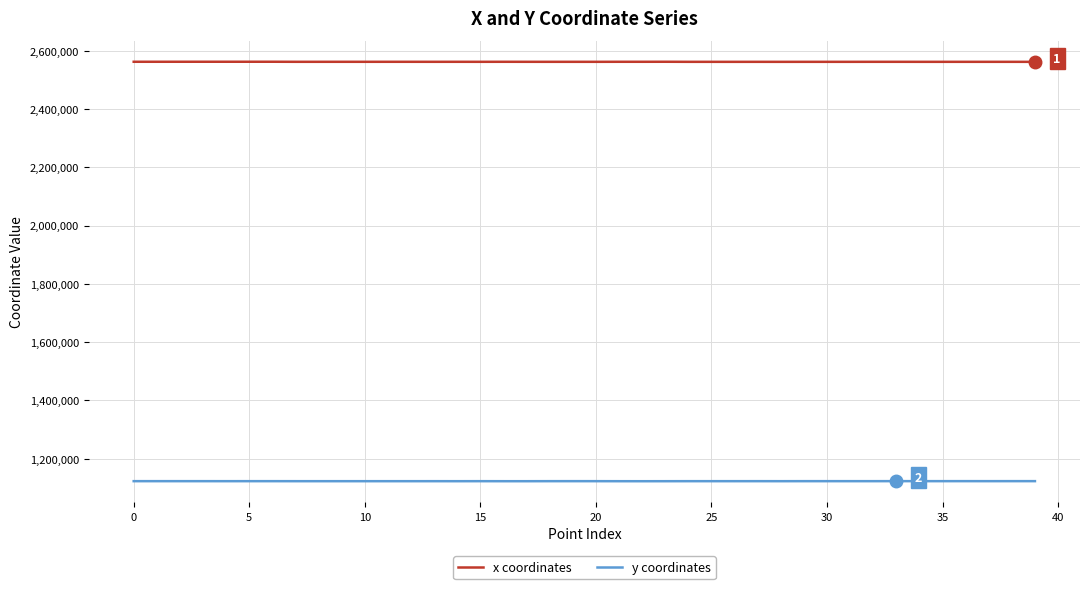

Rank the series by their maximum value, from lowest to highest.

y coordinates, x coordinates